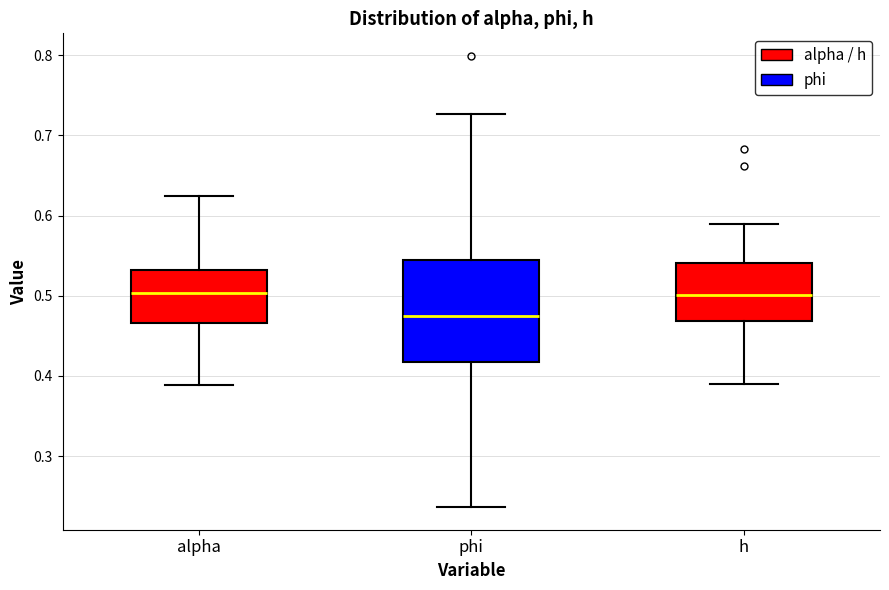

Comparing the boxes themselves (not the whiskers), which one is the tallest?

phi